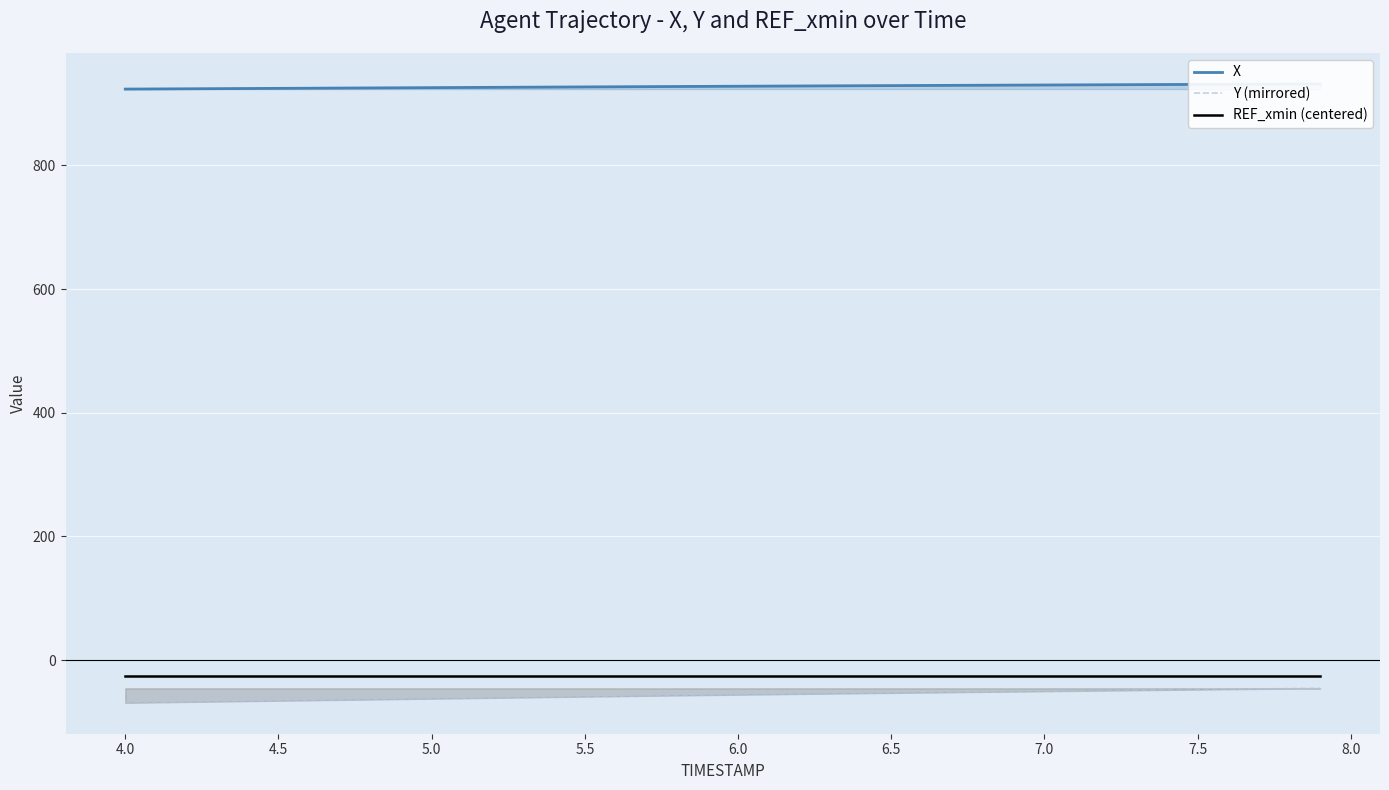

True or false: Y (mirrored) has more than 1 interior local peaks.

False